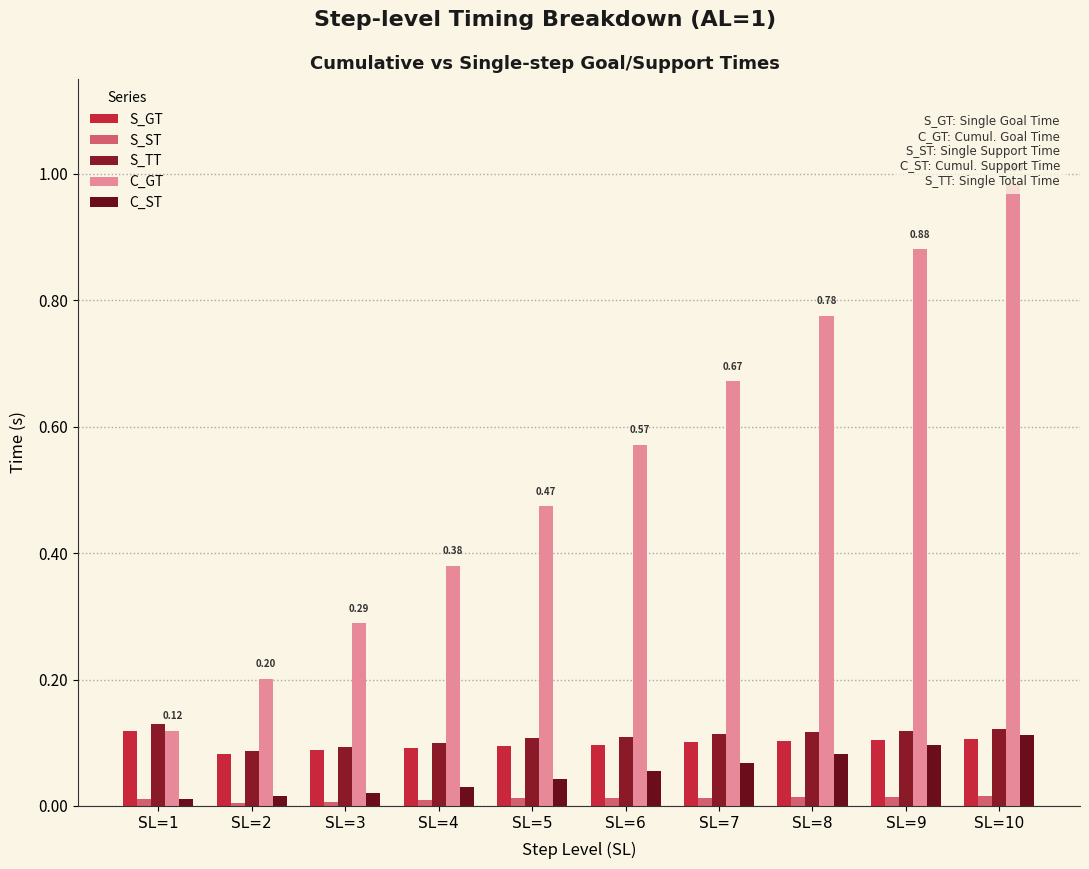

Rank the categories by S_ST value from highest to lowest.

SL=10, SL=9, SL=8, SL=7, SL=5, SL=6, SL=1, SL=4, SL=3, SL=2